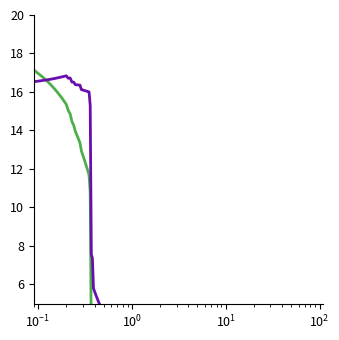

List the series in order of their peak value, lowest first.

enterprise_value, equity_value